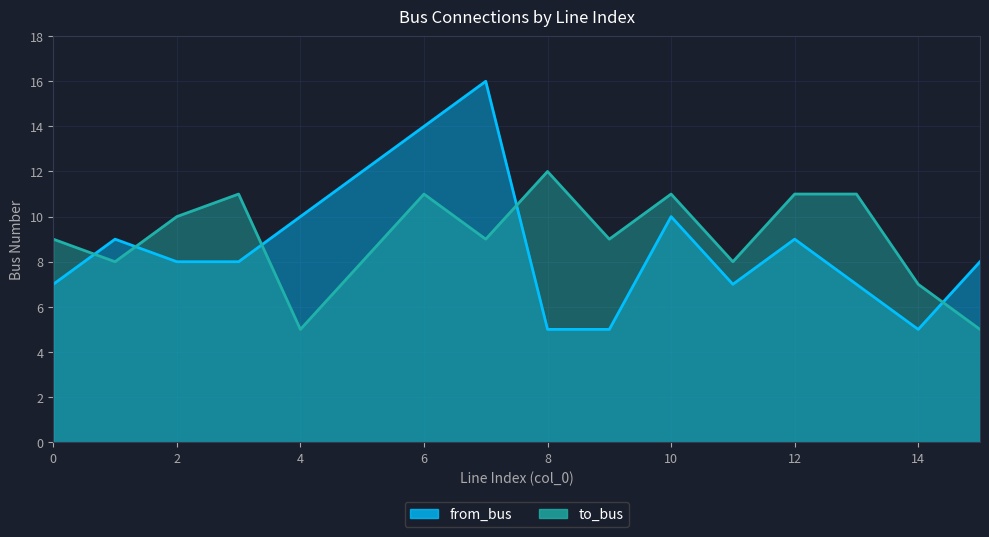

Between which two adjacent categories do from_bus and to_bus first intersect?

0 and 1